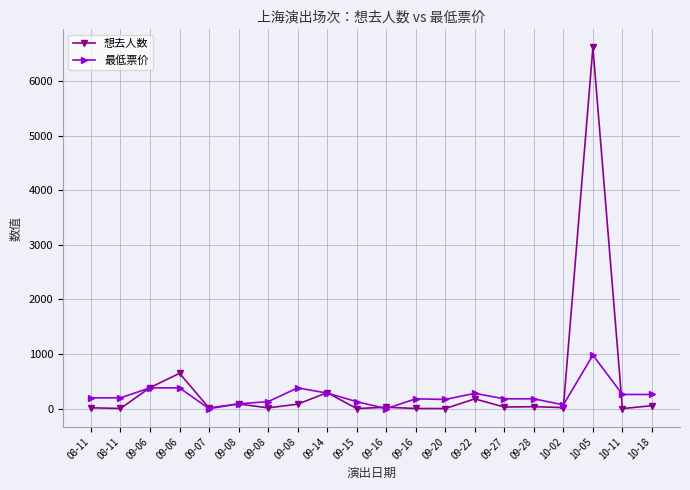

What are all the series names shown in the legend?

想去人数, 最低票价